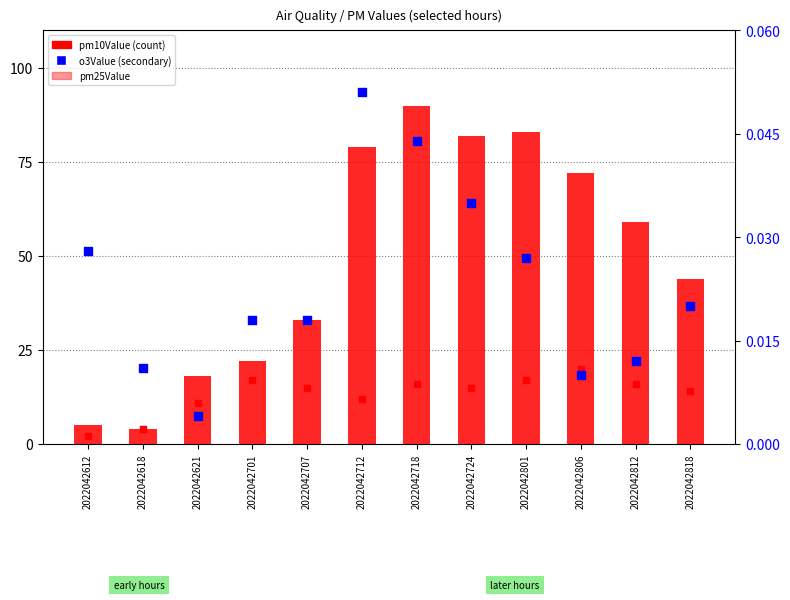

What is the total value across all series at 2022042806?

92.0